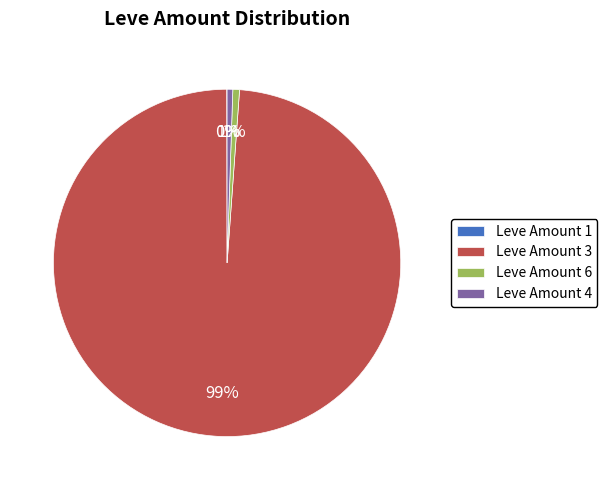

Which has a higher value, Leve Amount 4 or Leve Amount 3?

Leve Amount 3